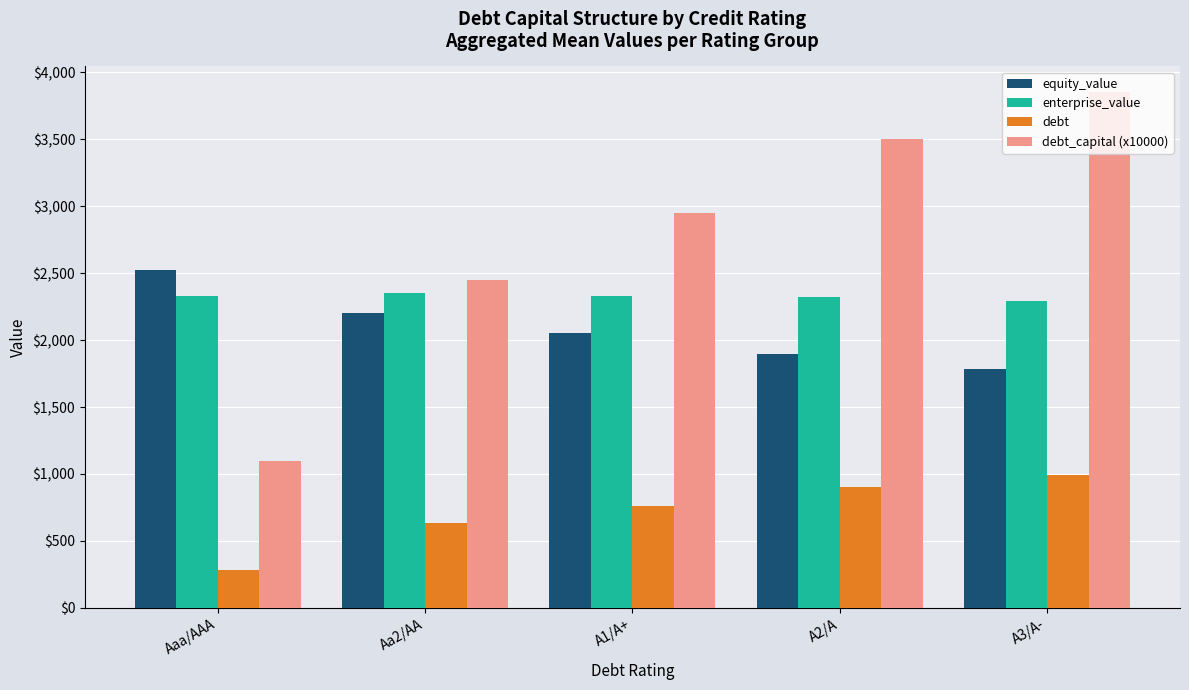

What is the total value across all series at Aa2/AA?

7633.1